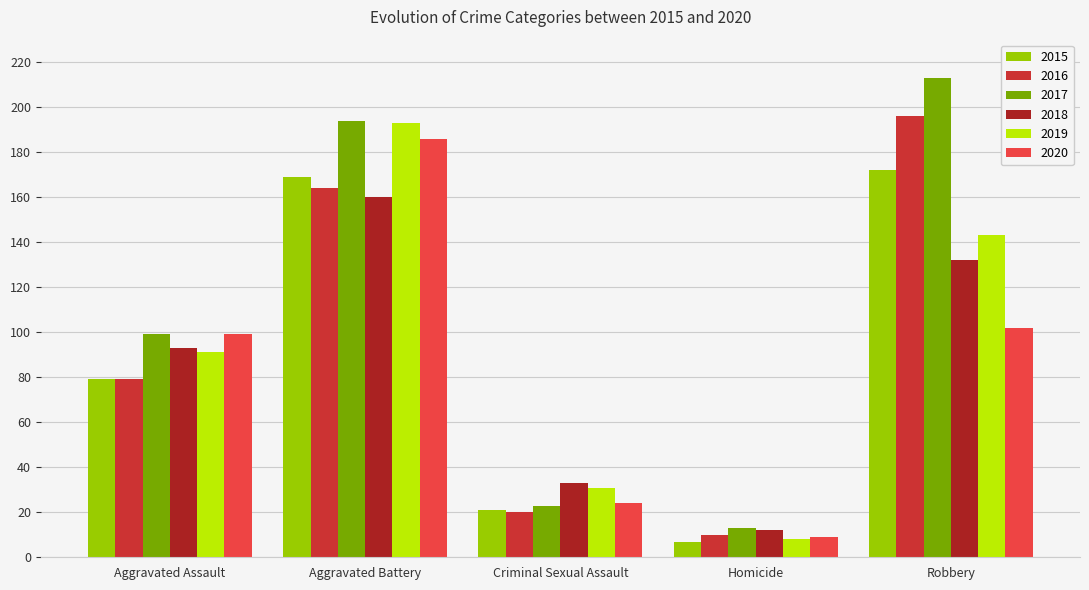

Where is 2016 nearest to the value 103?

Aggravated Assault